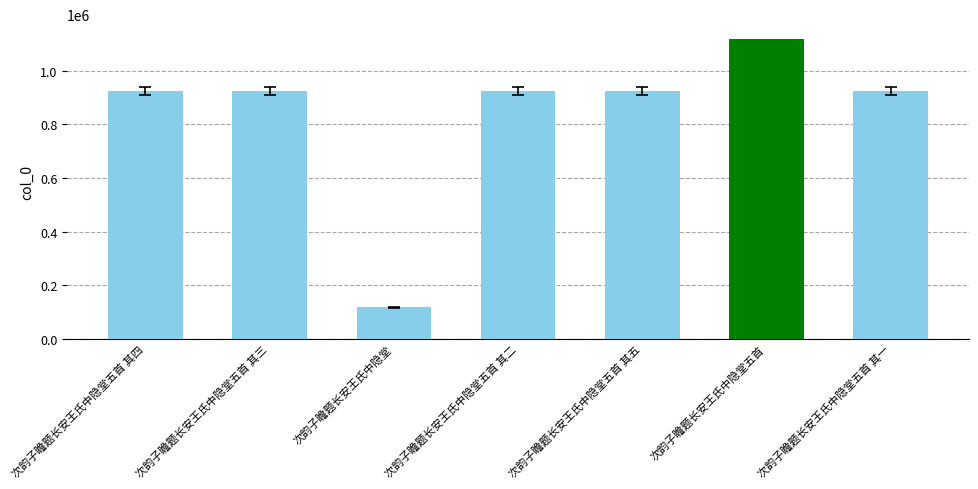

Count the number of categories in the chart.

7